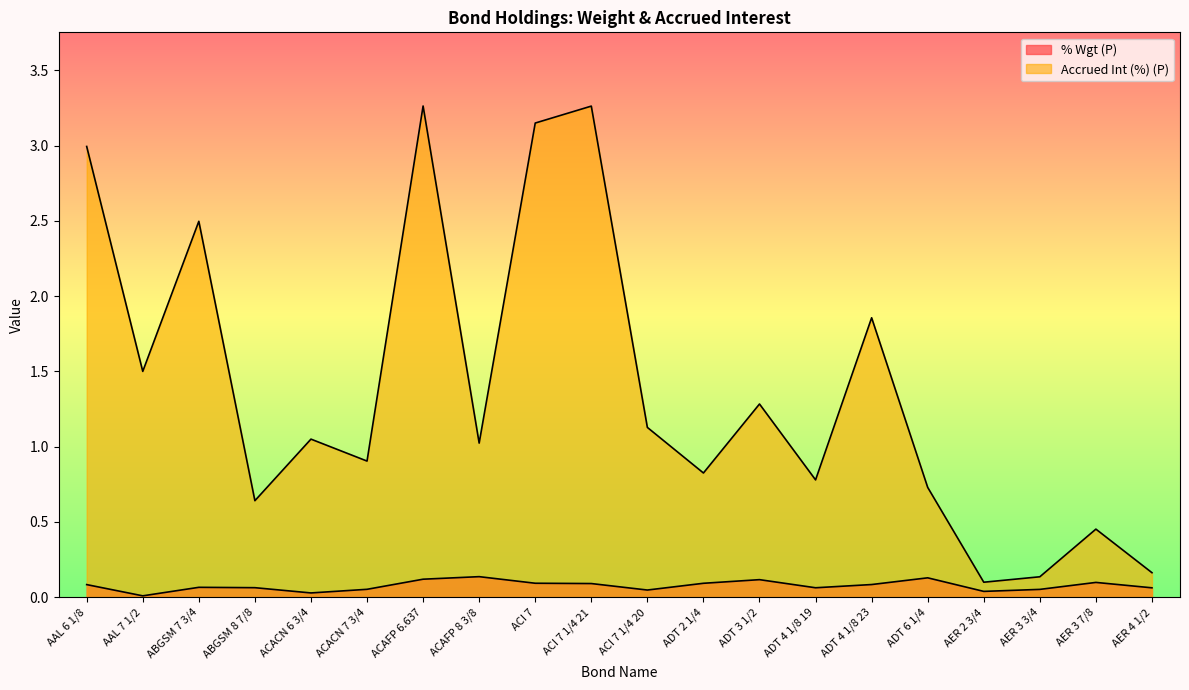

List the series in order of their peak value, lowest first.

% Wgt (P), Accrued Int (%) (P)